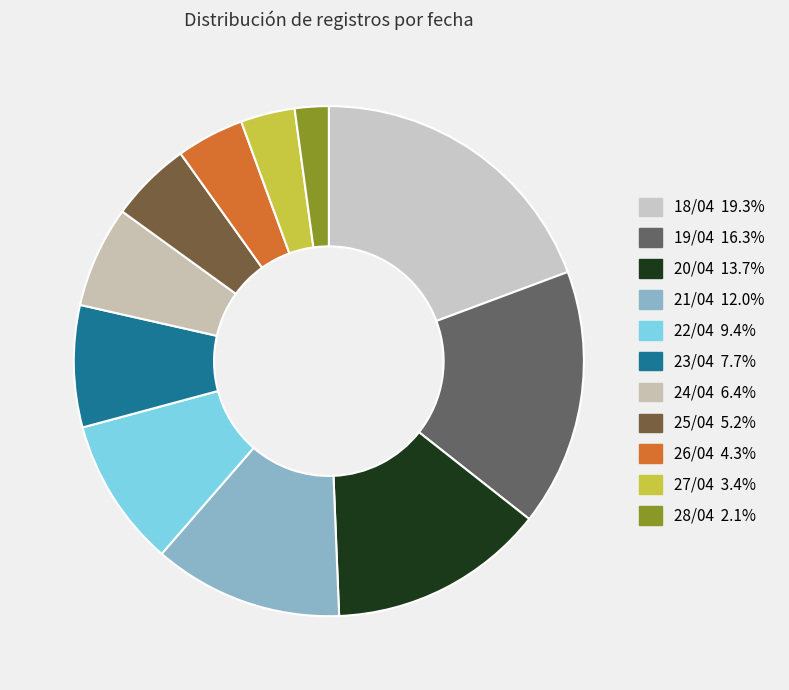

To the nearest percent, what is the combined percentage of 24/04 and 18/04?

26%